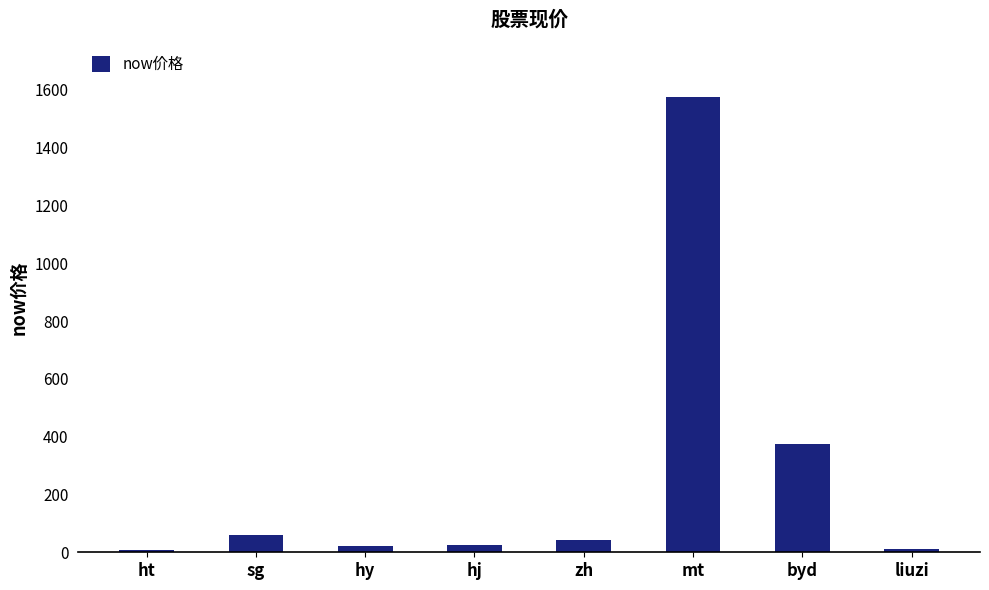

What is the change in value from sg to byd?

+314.8